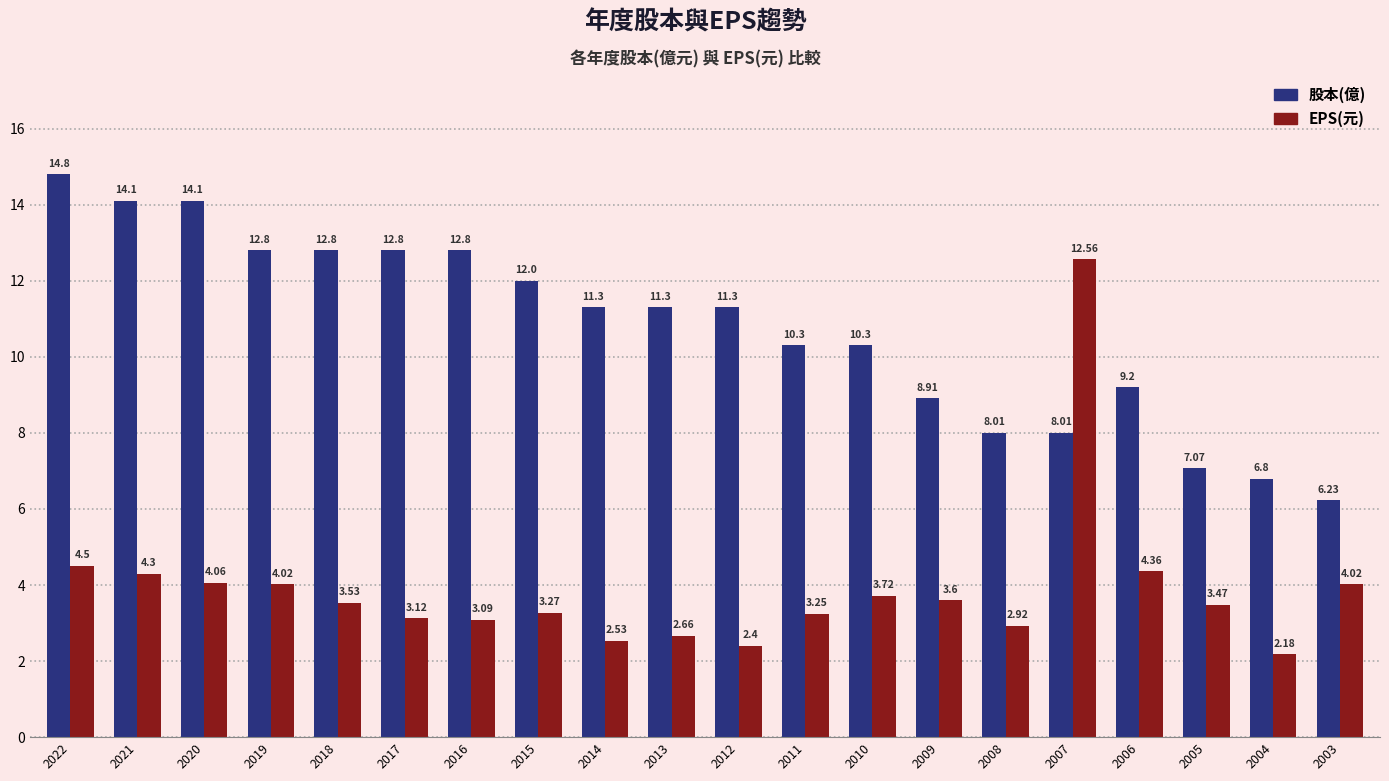

How many bars are there in total?

40